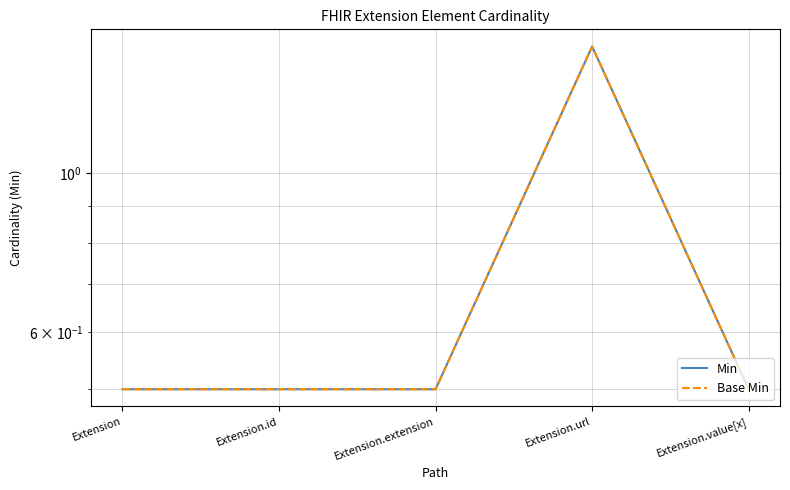

What is the total value across all series at Extension.url?

3.0